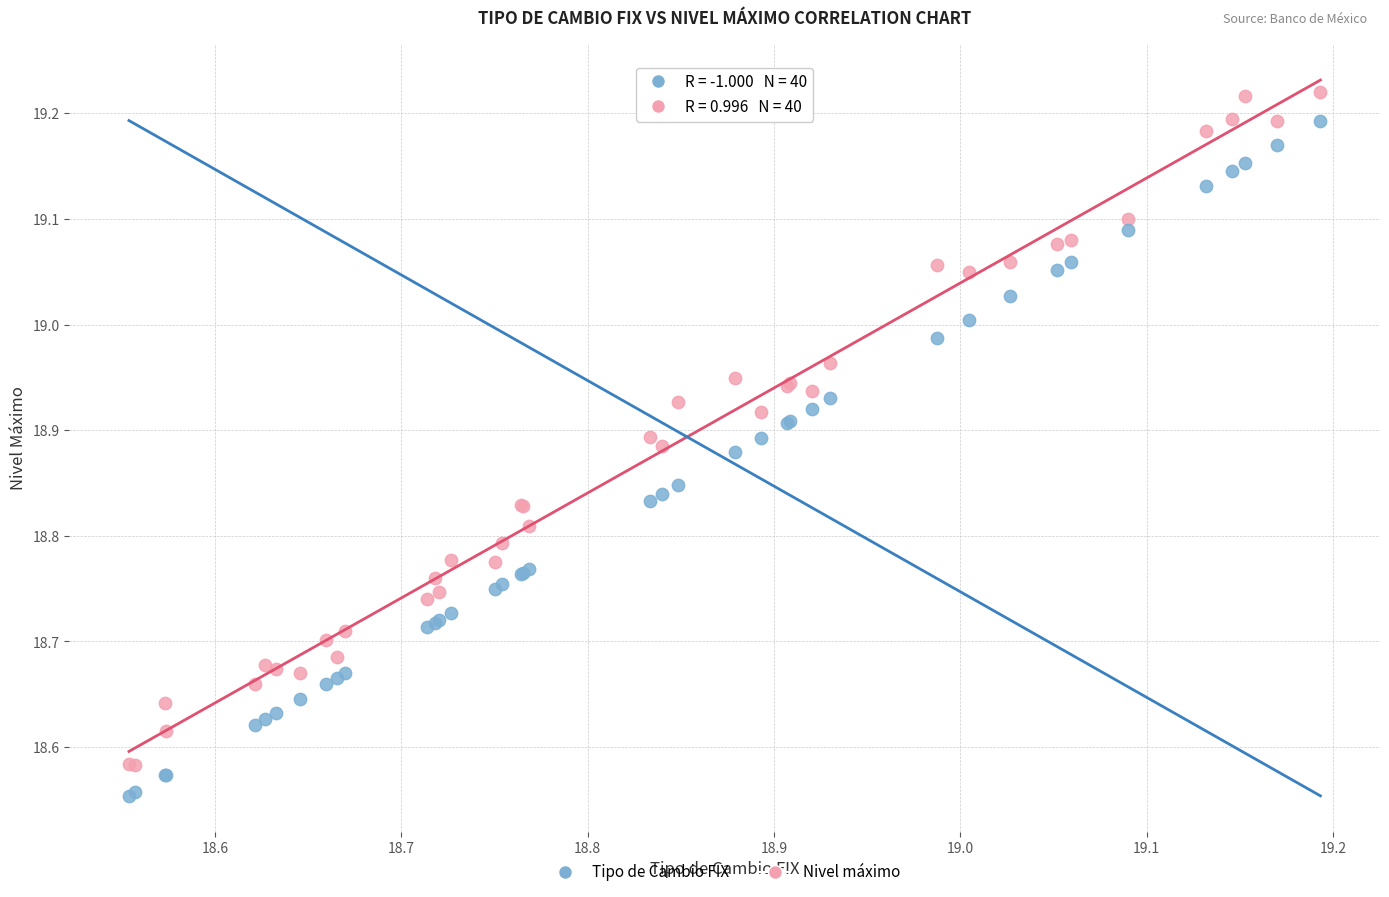

What is the X range (max minus min) for the scatter plot?

0.6